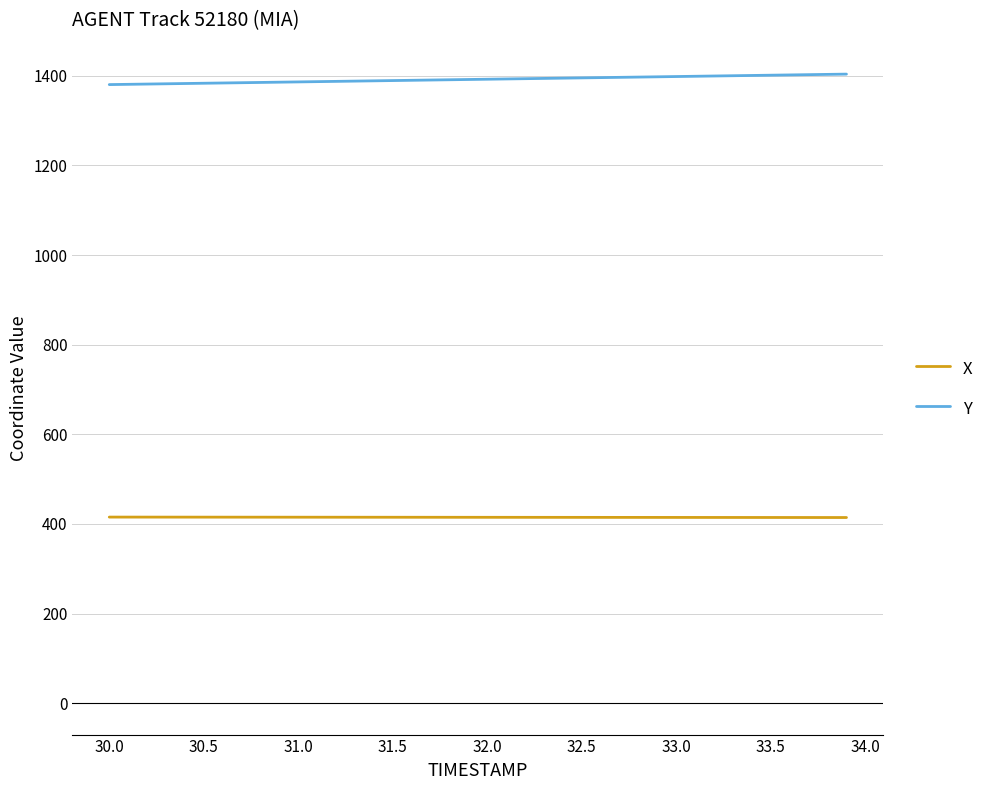

List the series in order of their overall mean, highest first.

Y, X